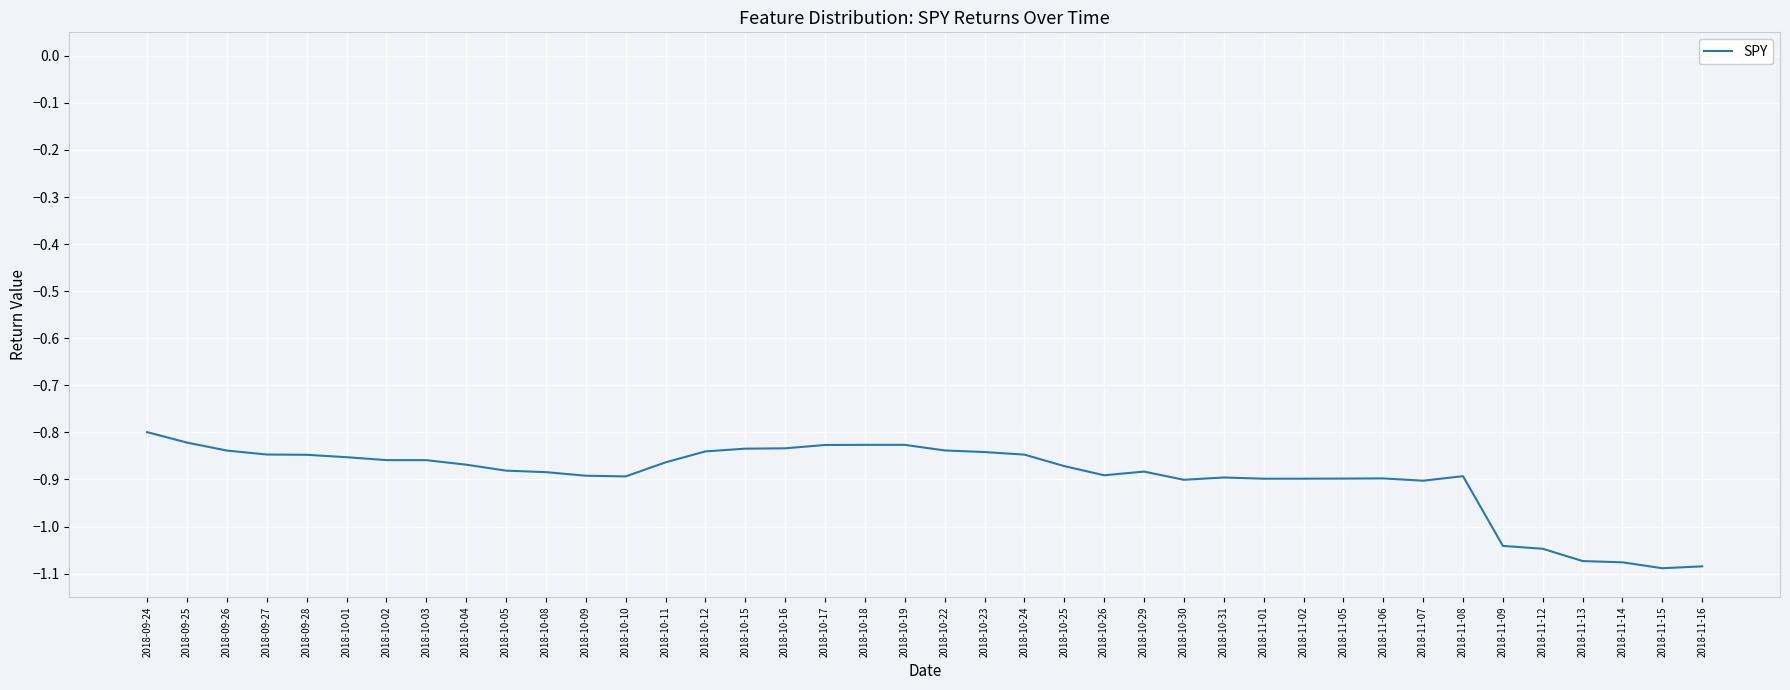

What is the difference between the maximum and minimum values?

0.3